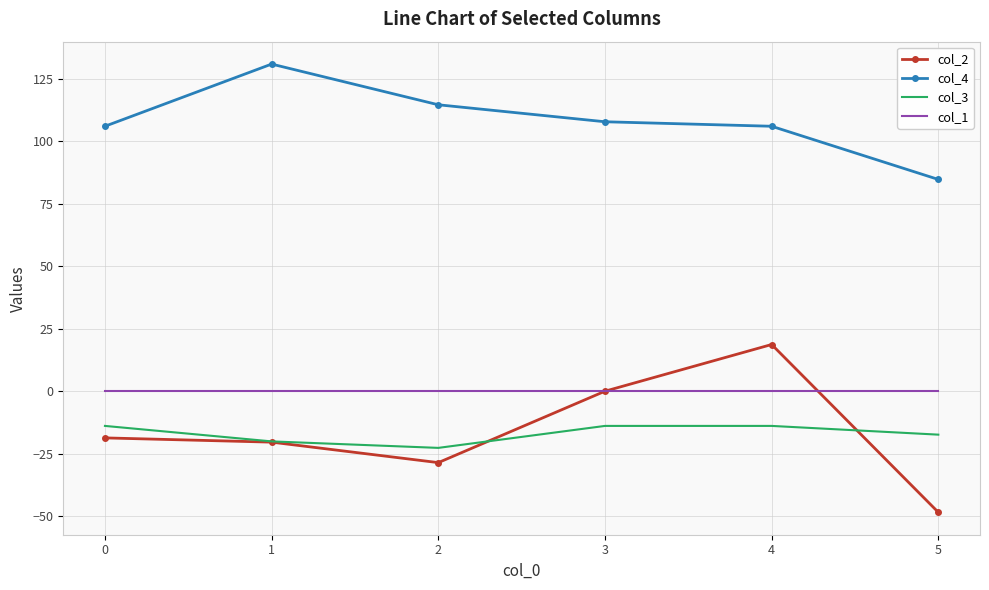

Rank the series by their maximum value, from lowest to highest.

col_3, col_1, col_2, col_4